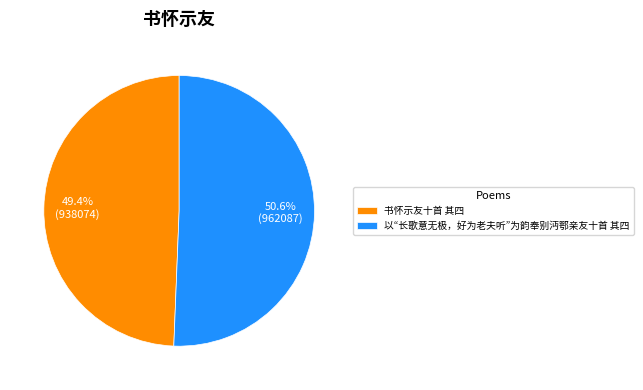

Which has a higher value, 书怀示友十首 其四 or 以“长歌意无极，好为老夫听”为韵奉别沔鄂亲友十首 其四?

以“长歌意无极，好为老夫听”为韵奉别沔鄂亲友十首 其四